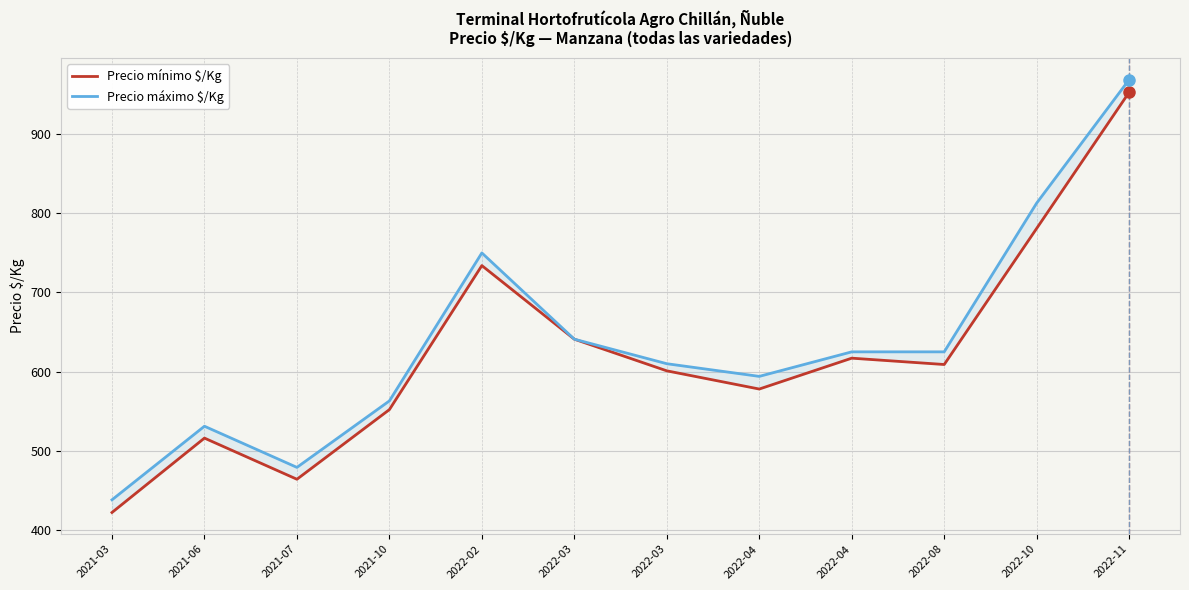

How many values in the Precio máximo $/Kg series are below 625?

6